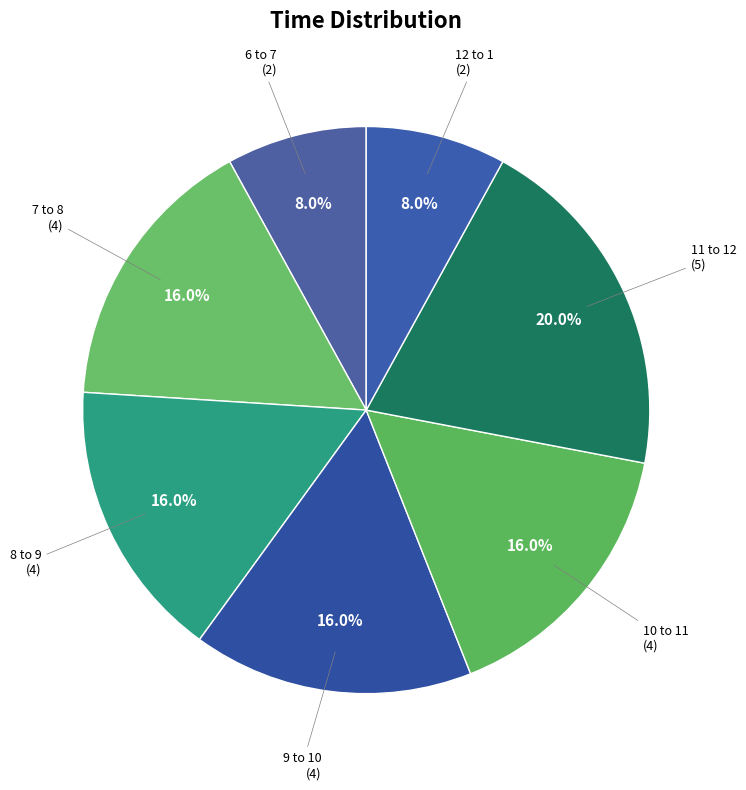

Count the number of slices in the pie.

7